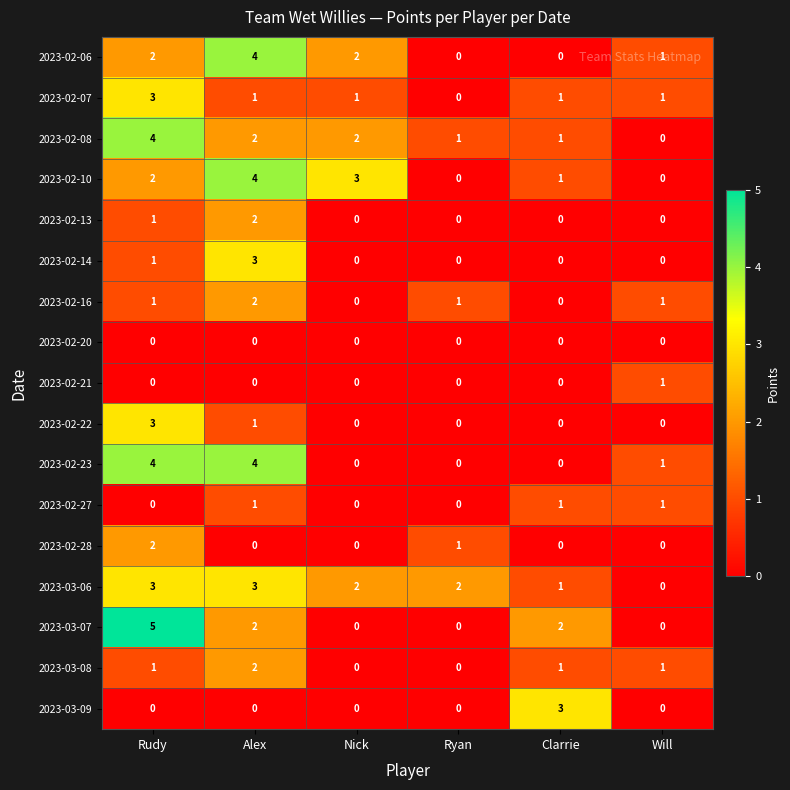

How many distinct data groups are displayed?

17